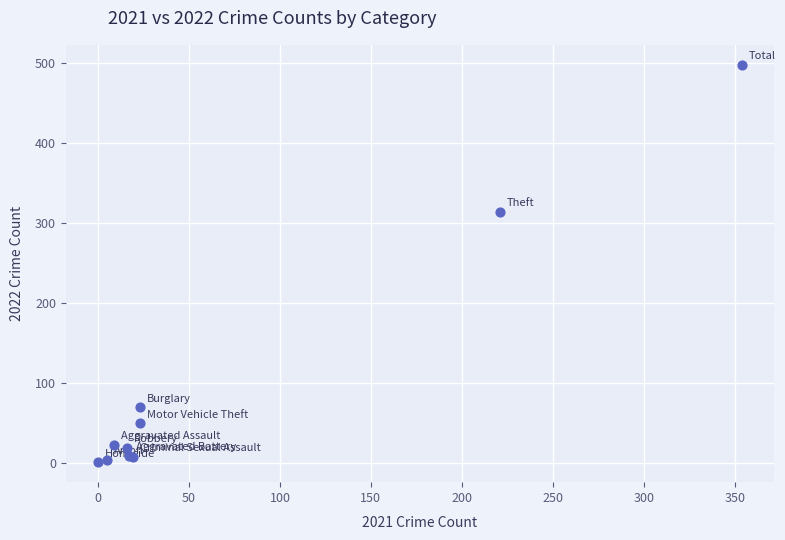

What Y value in the scatter plot is closest to 249?

314